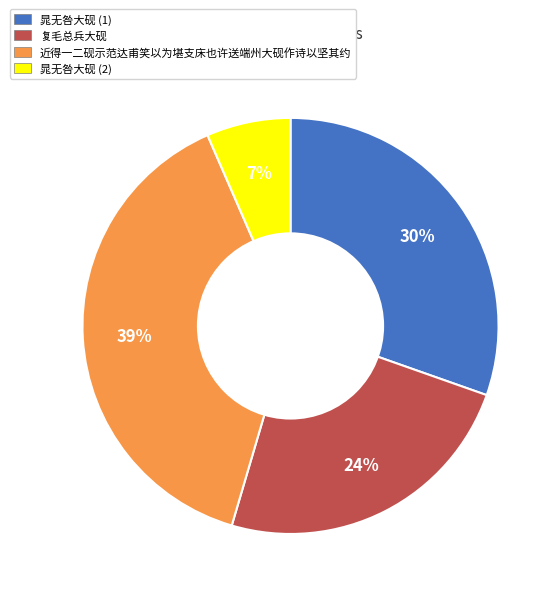

Which has a higher value, 近得一二砚示范达甫笑以为堪支床也许送端州大砚作诗以坚其约 or 晁无咎大砚 (1)?

近得一二砚示范达甫笑以为堪支床也许送端州大砚作诗以坚其约